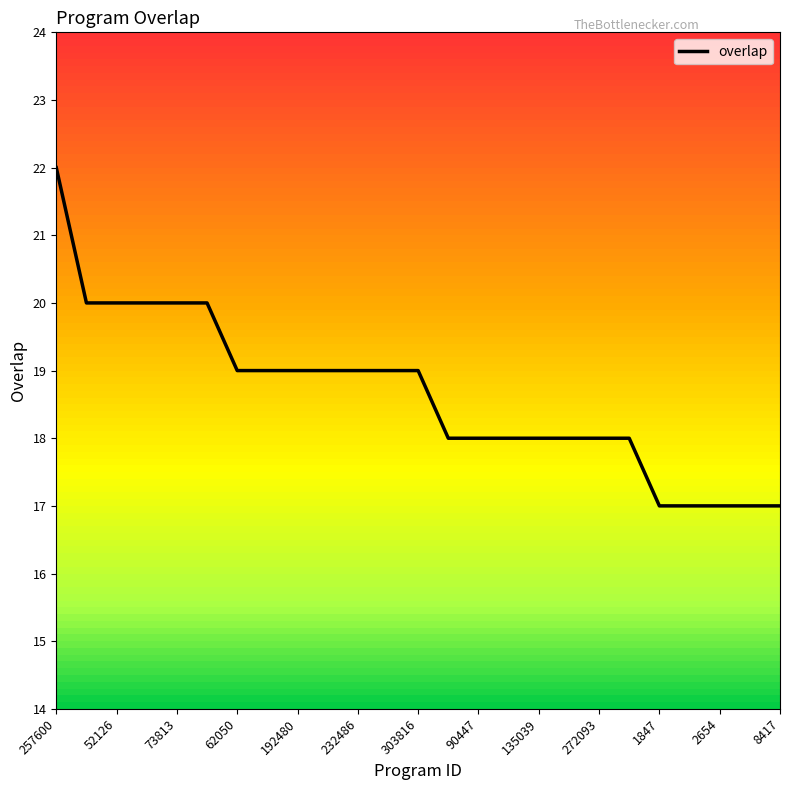

What is the difference between the maximum and second lowest values?

5